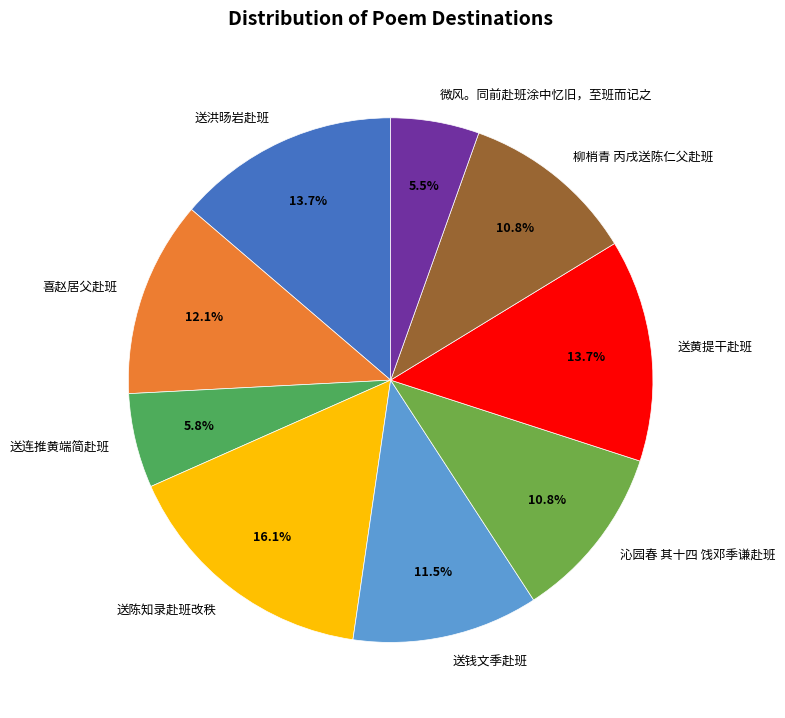

Combined, do 送黄提干赴班 and 送洪旸岩赴班 account for over 50%?

No